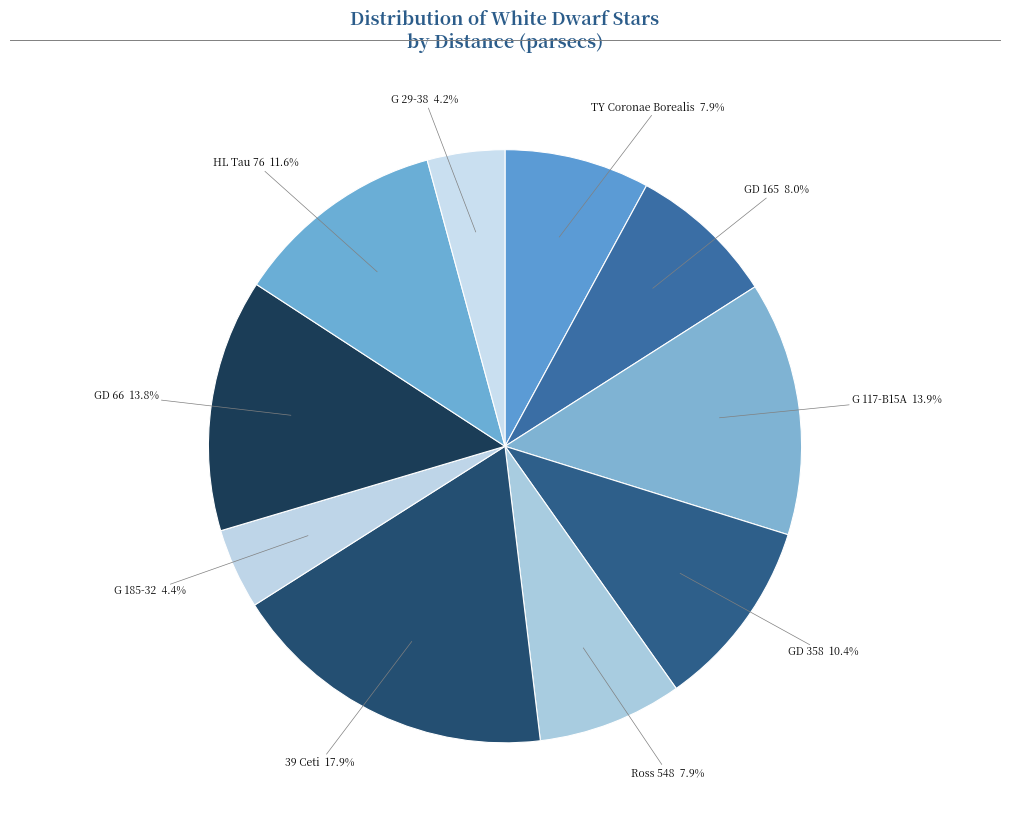

What percentage is NOT represented by GD 66 13.8%?

86.2%